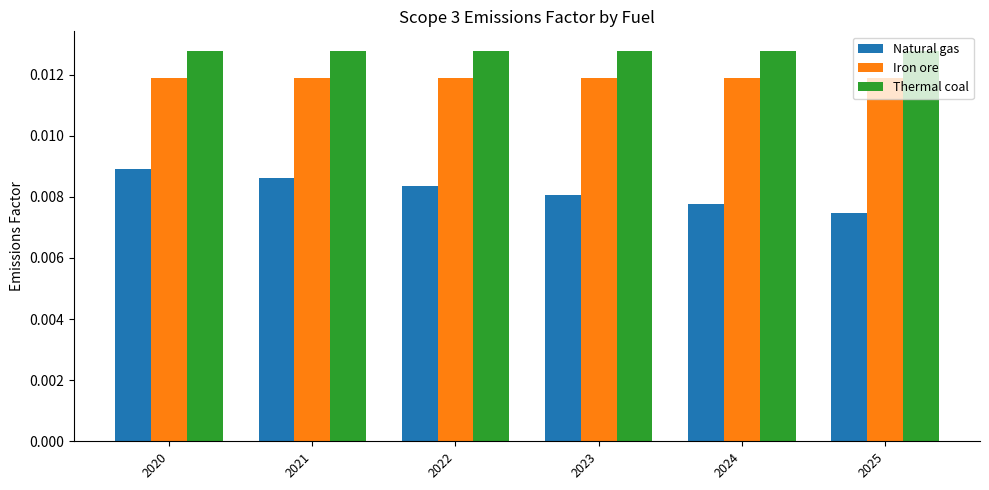

Where is Natural gas nearest to the value 0?

2025